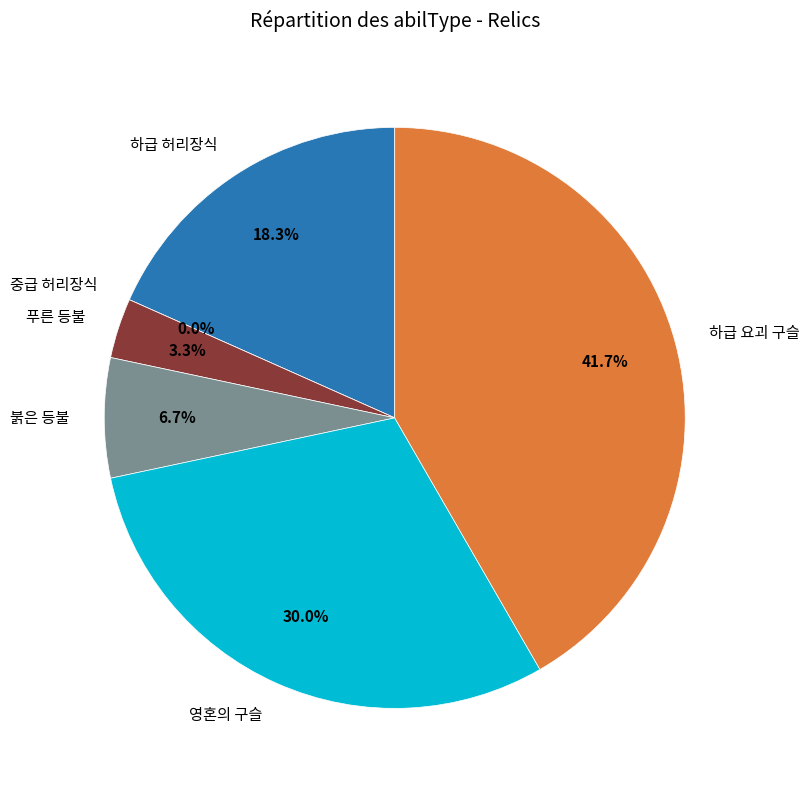

True or false: 하급 요괴 구슬 accounts for 42% of the total.

True